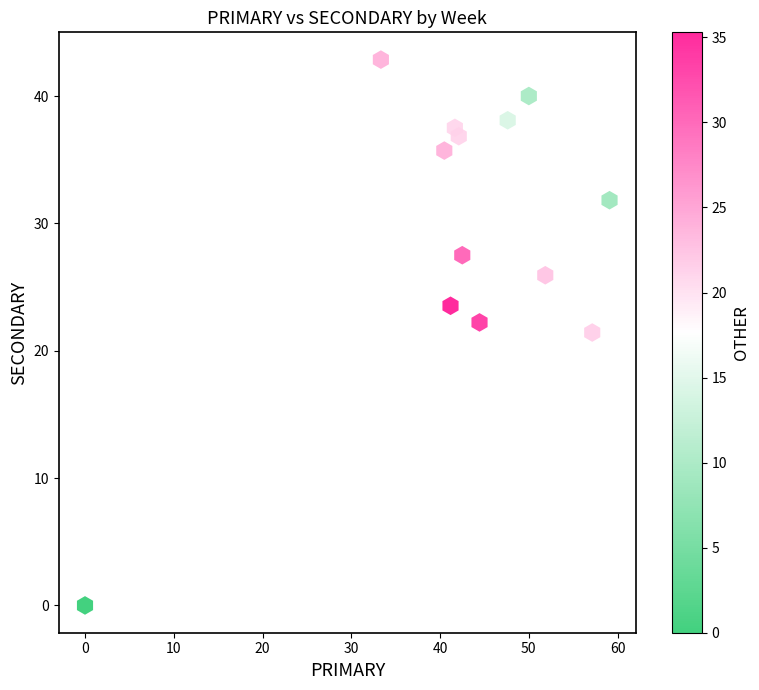

List the coordinates of all points as (Y, X) pairs, reading left to right.

(0.0, 0.0)  (42.9, 33.3)  (35.7, 40.5)  (23.5, 41.2)  (37.5, 41.7)  (36.8, 42.1)  (27.5, 42.5)  (22.2, 44.4)  (38.1, 47.6)  (40.0, 50.0)  (25.9, 51.9)  (21.4, 57.1)  (31.8, 59.1)